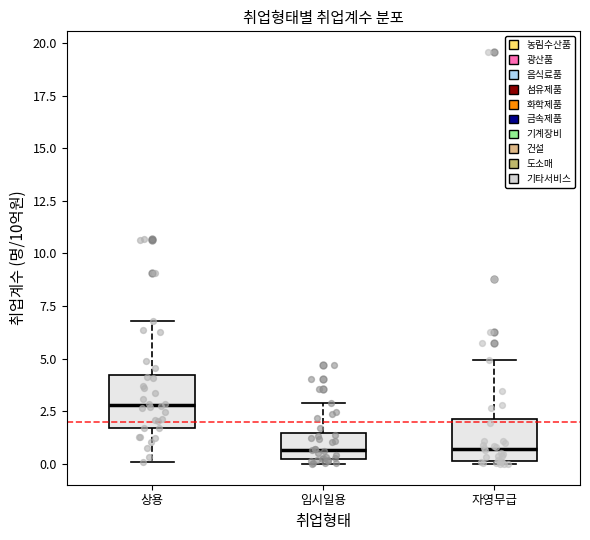

Reading left to right, read every box against the y-axis: the position of its median line, the range the box covers, and the ends of its whiskers. The values are not printed on the chart, so give them approximately, as read against the axis.

상용: median 3.0, box 1.5 to 4.0, whiskers 0.0 to 7.0
임시일용: median 0.5, box 0.0 to 1.5, whiskers 0.0 (just below the box's lower edge) to 3.0
자영무급: median 0.5, box 0.0 to 2.0, whiskers 0.0 (just below the box's lower edge) to 5.0